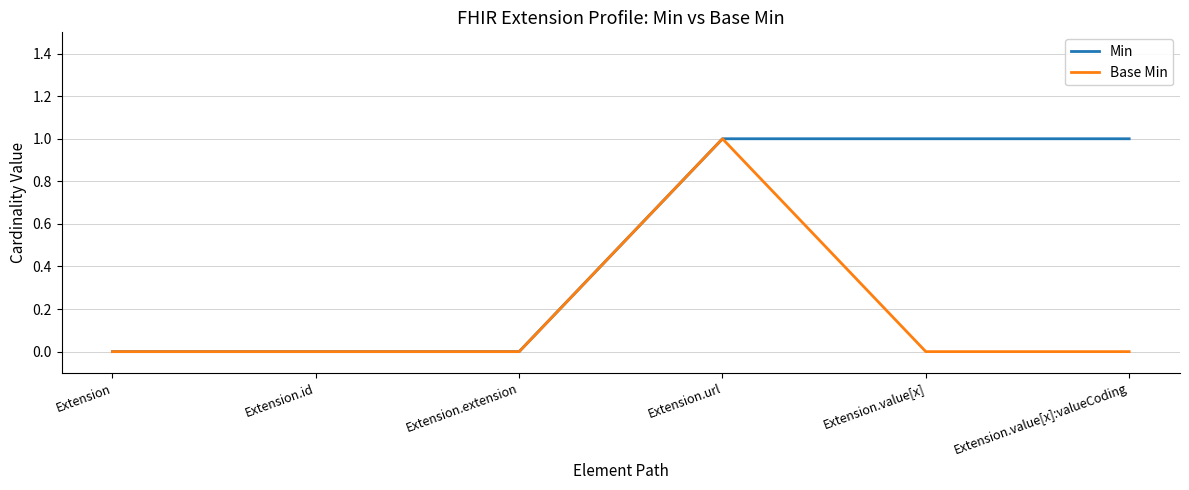

What position from the left is Extension.id?

2